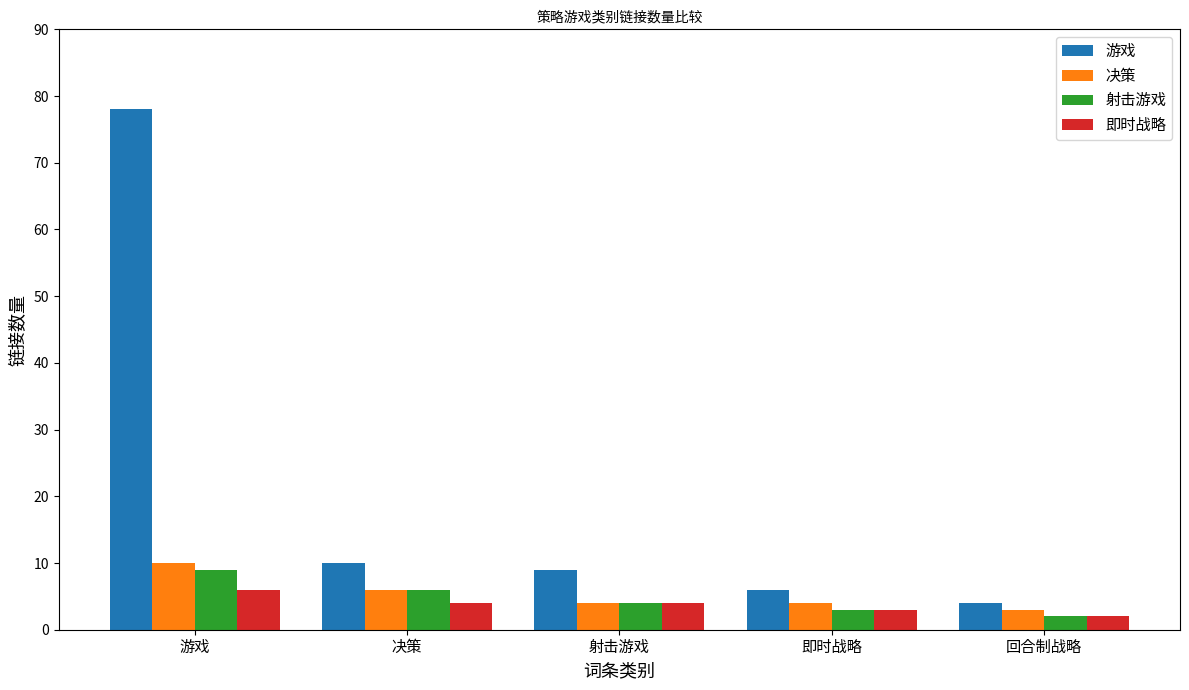

True or false: 决策 has a value of 10 at 决策.

False